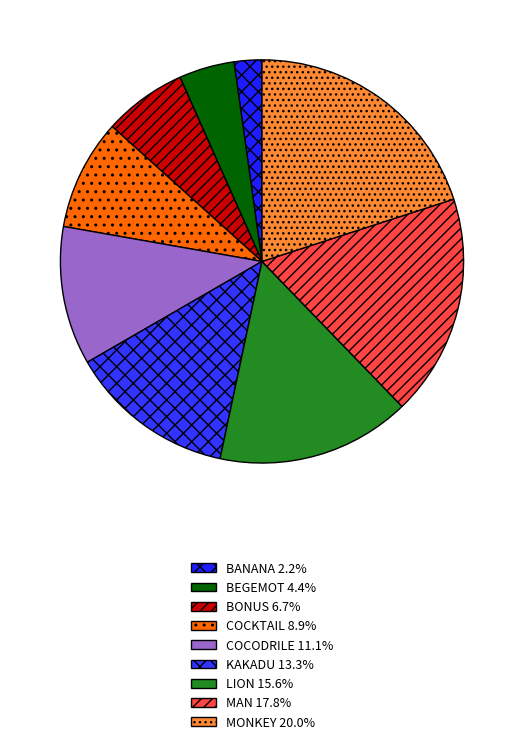

How many slices are in this pie chart?

9